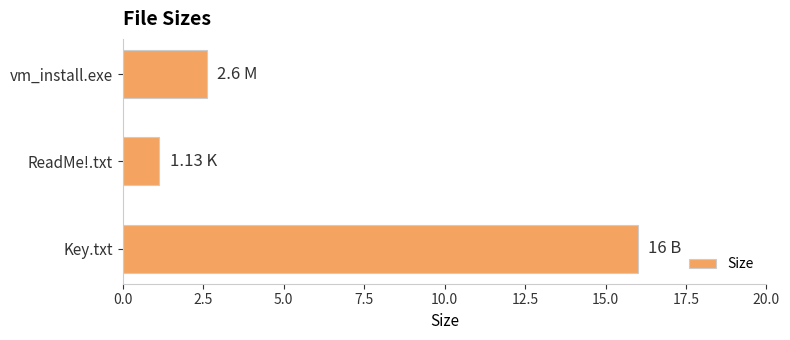

What is the average value?

6.6